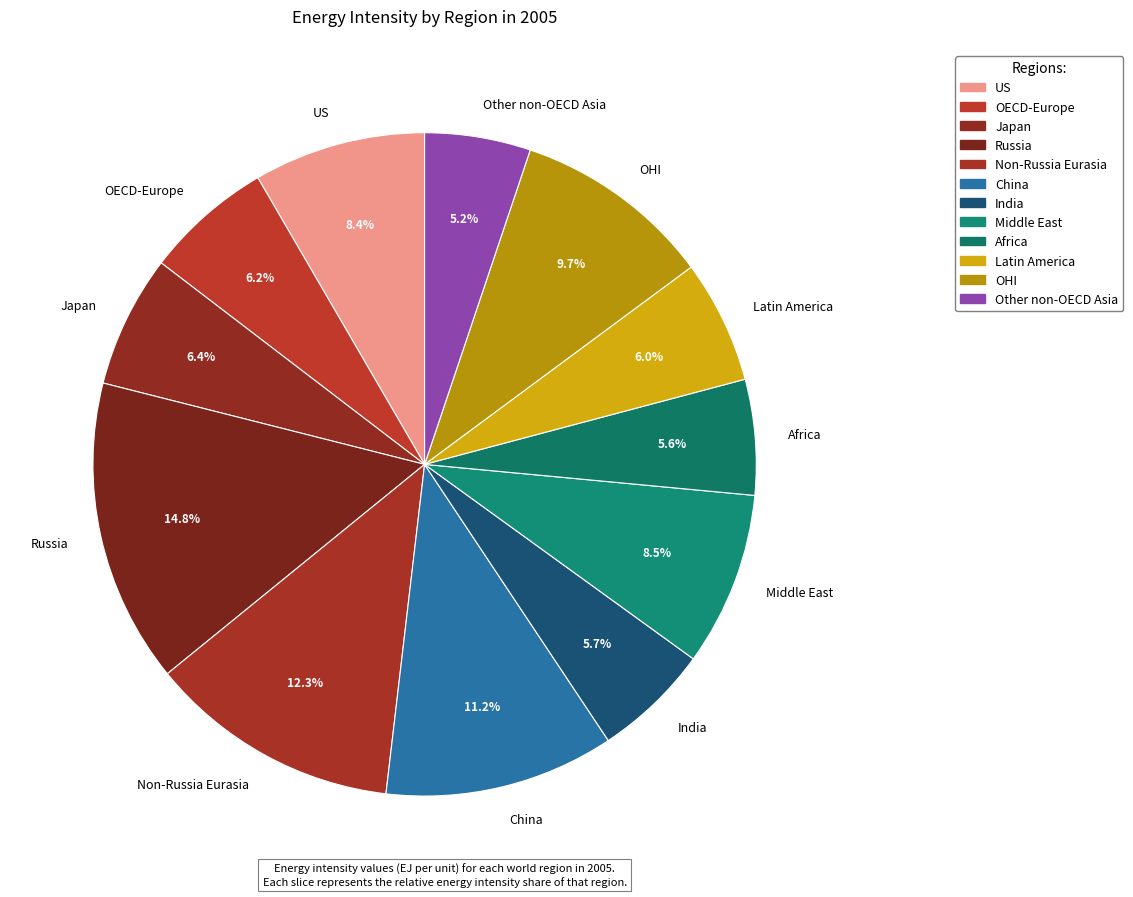

What is the largest slice in the pie chart?

Russia